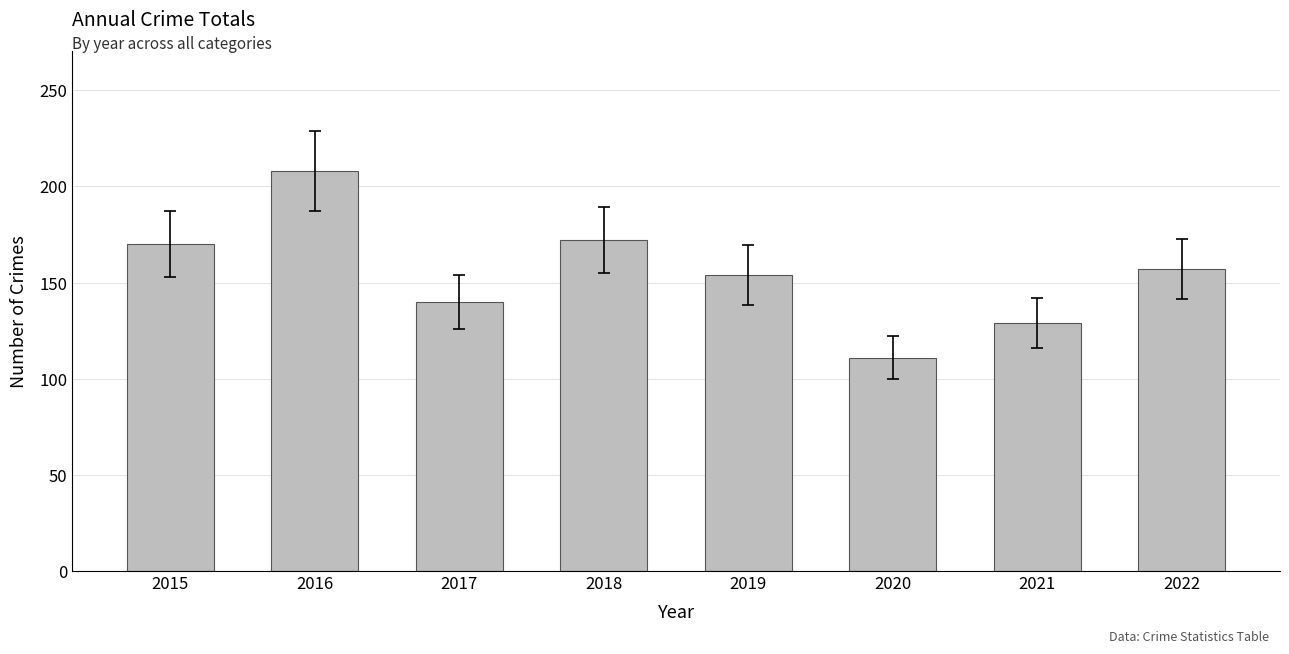

Reading left to right, list all the values displayed in this chart.

170	208	140	172	154	111	129	157